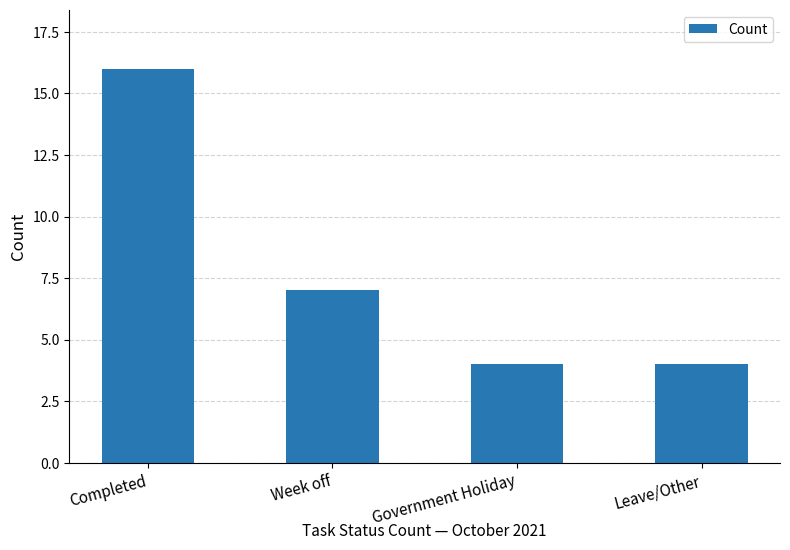

What is the value of the 3rd bar from the left?

4